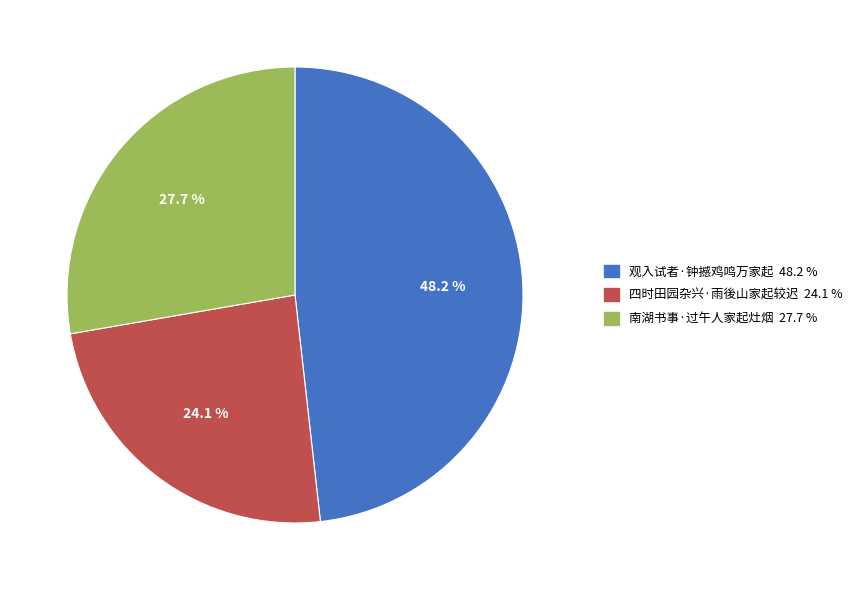

Does any single category account for the majority?

No